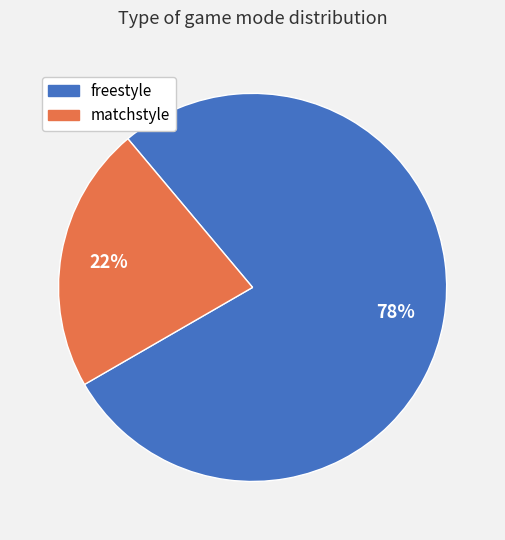

Do freestyle and matchstyle together represent more than half of the pie?

Yes